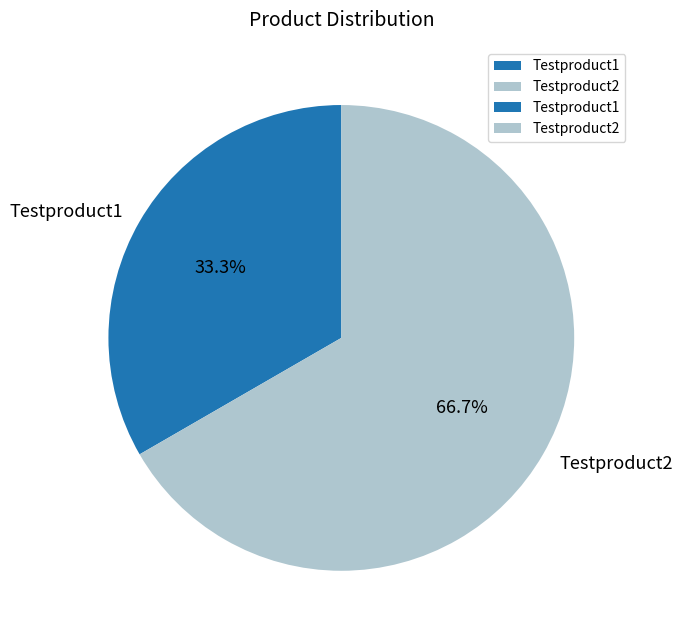

To the nearest percent, what percentage of the pie is Testproduct1?

33%